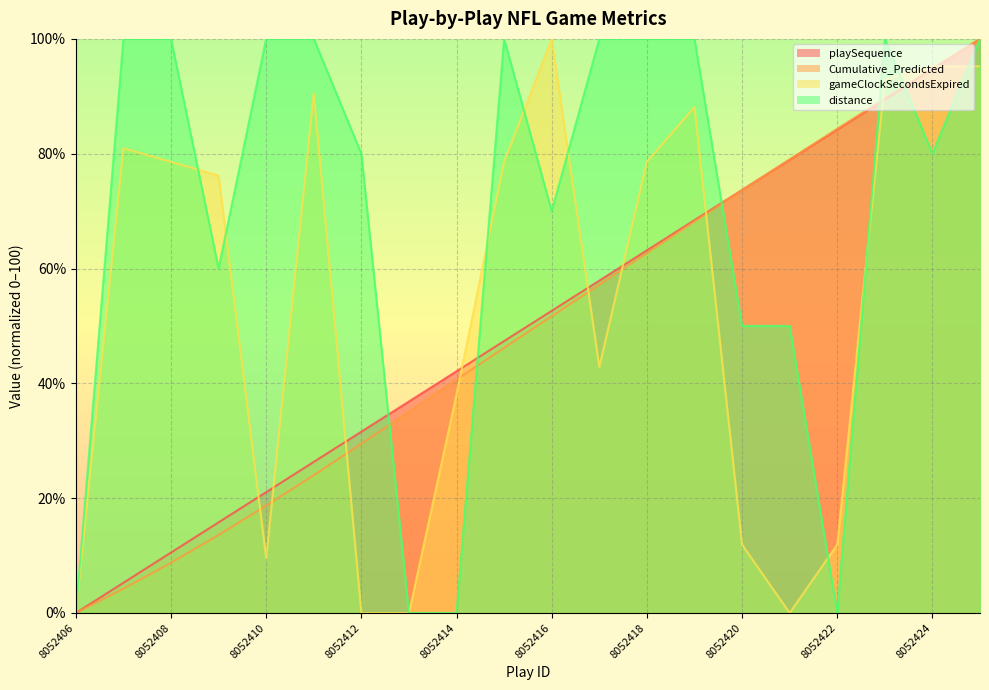

How many values in the Cumulative_Predicted series exceed 51?

10